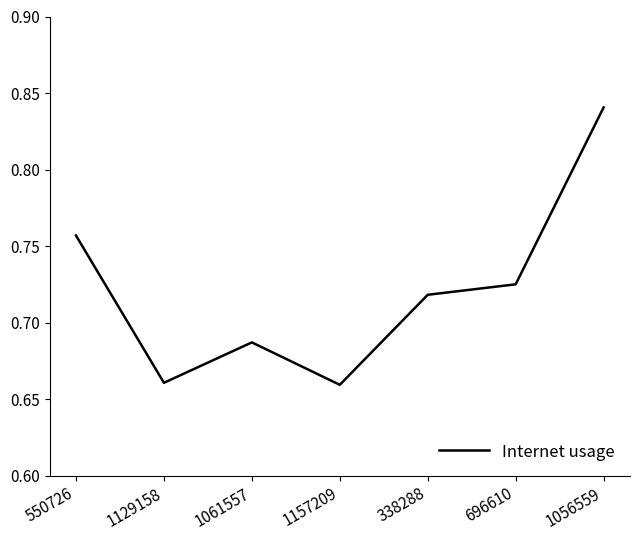

At which category does the chart reach its peak across all series?

1056559